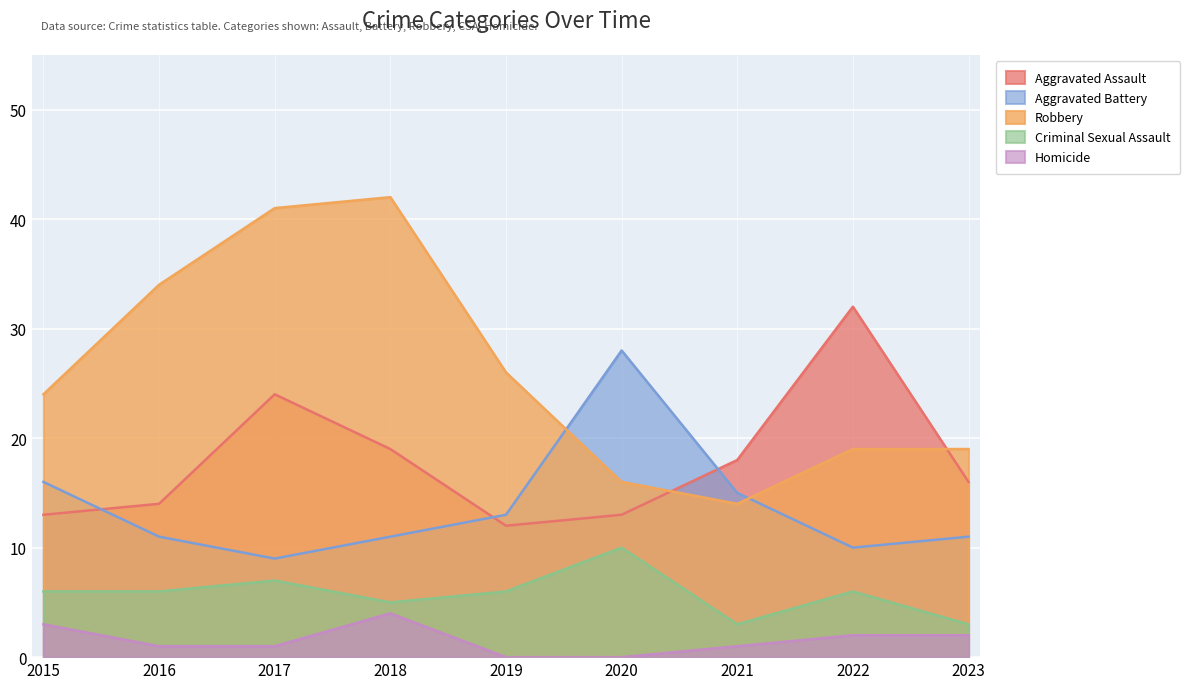

What is the spread (max minus min) of values at 2021?

17